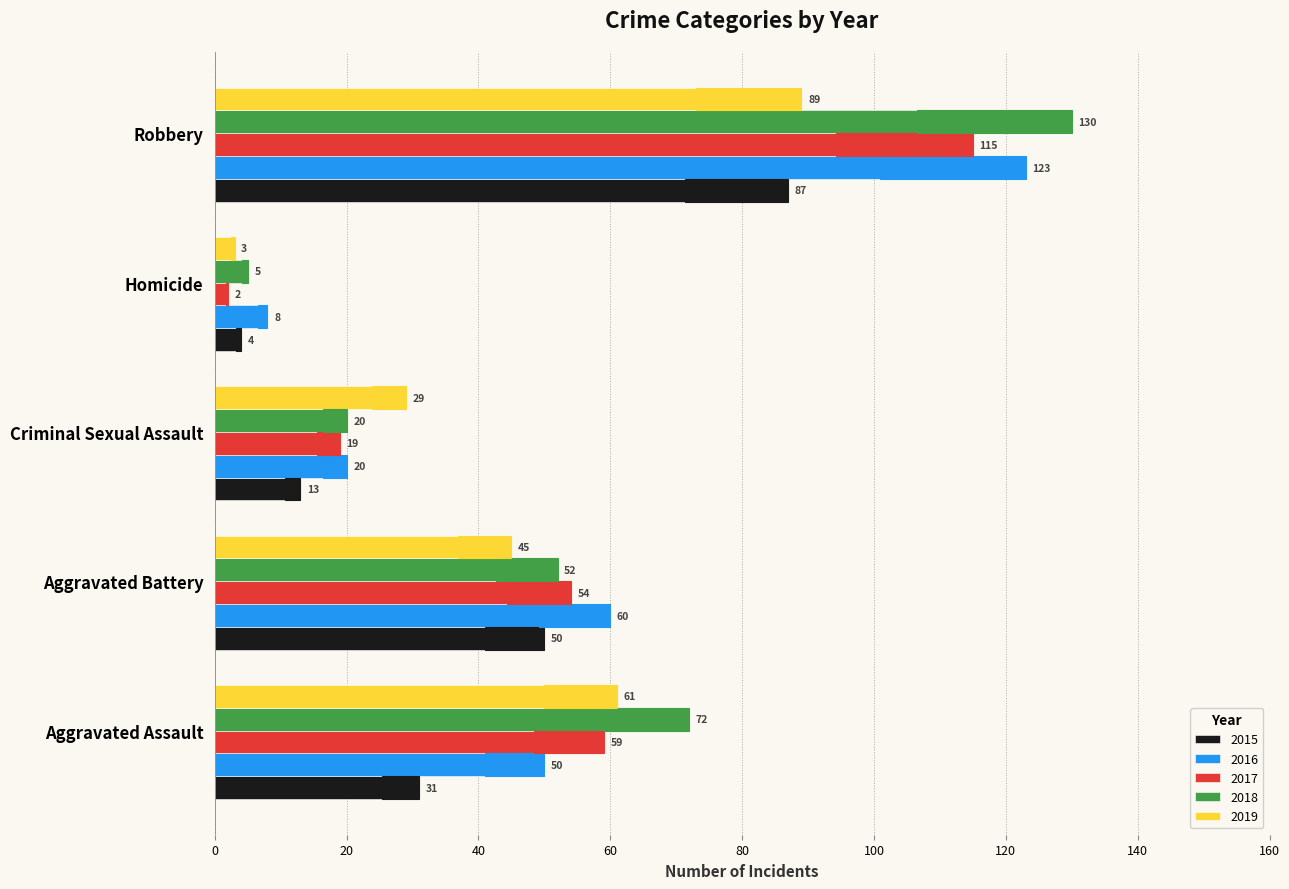

Which series has the largest range (max minus min)?

2018